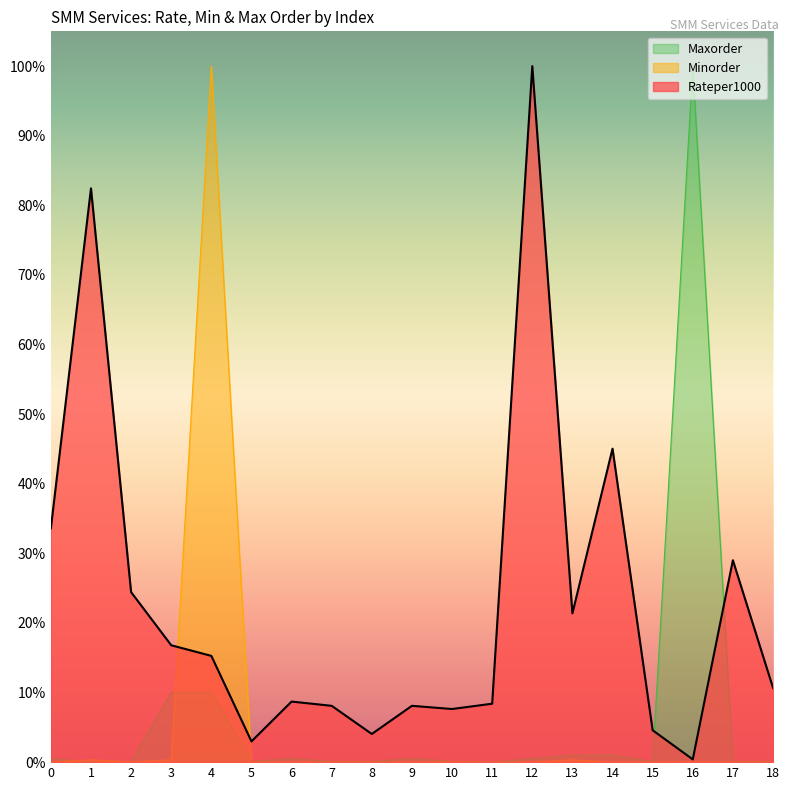

Where is the first local minimum for Rateper1000?

5